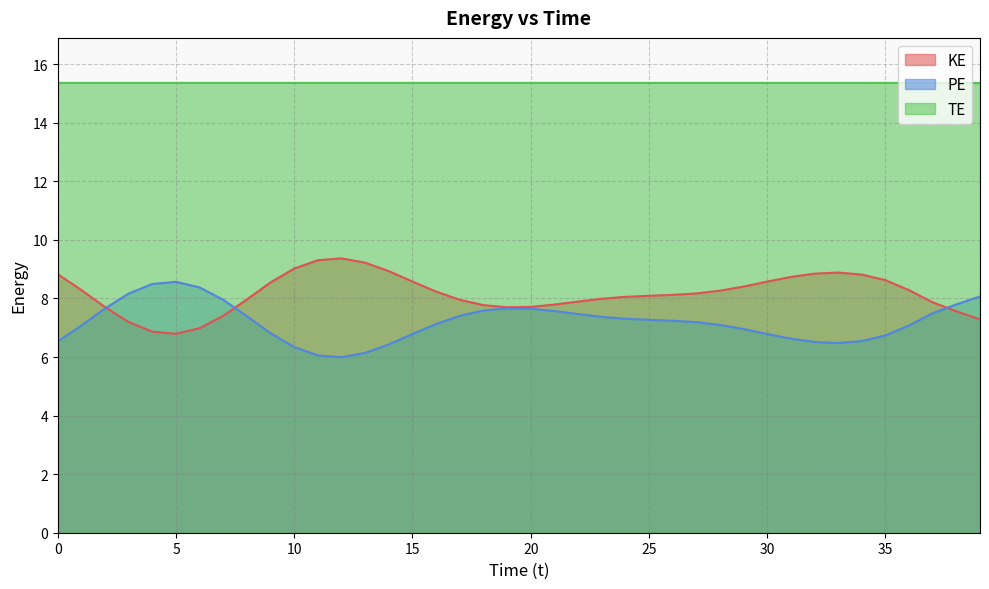

Reading left to right, transcribe all the data shown in this chart.

KE: 8.8	8.3	7.7	7.2	6.9	6.8	7.0	7.4	8.0	8.6	9.0	9.3	9.4	9.2	8.9	8.6	8.2	8.0	7.8	7.7	7.7	7.8	7.9	8.0	8.1	8.1	8.1	8.2	8.3	8.4	8.6	8.7	8.8	8.9	8.8	8.6	8.3	7.9	7.6	7.3
PE: 6.5	7.1	7.7	8.2	8.5	8.6	8.4	8.0	7.4	6.8	6.3	6.1	6.0	6.1	6.4	6.8	7.1	7.4	7.6	7.7	7.7	7.6	7.5	7.4	7.3	7.3	7.2	7.2	7.1	7.0	6.8	6.6	6.5	6.5	6.5	6.7	7.1	7.5	7.8	8.1
TE: 15.4	15.4	15.4	15.4	15.4	15.4	15.4	15.4	15.4	15.4	15.4	15.4	15.4	15.4	15.4	15.4	15.4	15.4	15.4	15.4	15.4	15.4	15.4	15.4	15.4	15.4	15.4	15.4	15.4	15.4	15.4	15.4	15.4	15.4	15.4	15.4	15.4	15.4	15.4	15.4